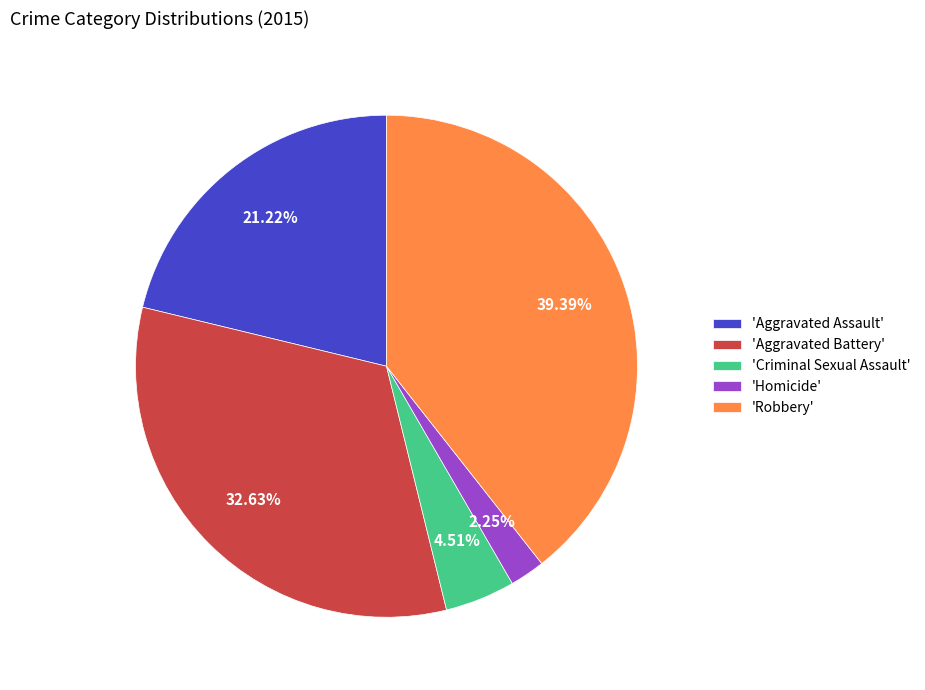

Which has a higher value, 'Homicide' or 'Criminal Sexual Assault'?

'Criminal Sexual Assault'